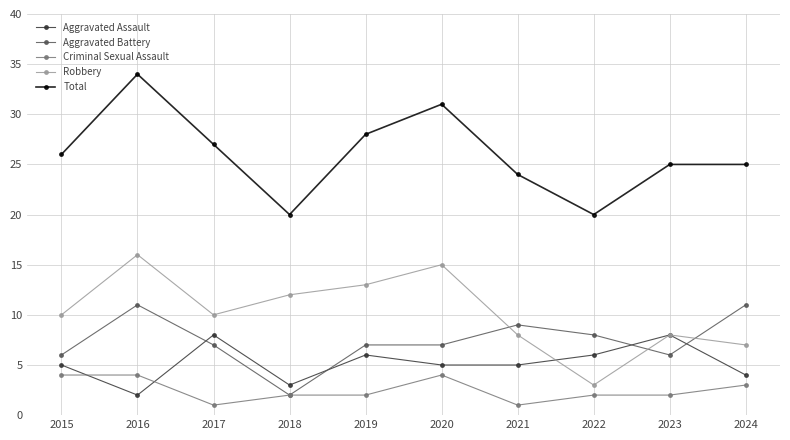

Rank the series by their maximum value, from highest to lowest.

Total, Robbery, Aggravated Battery, Aggravated Assault, Criminal Sexual Assault